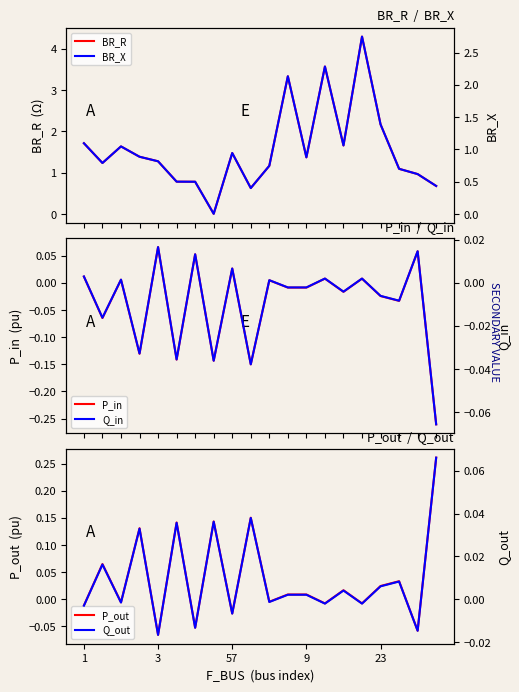

What is the maximum value for BR_R?

4.3